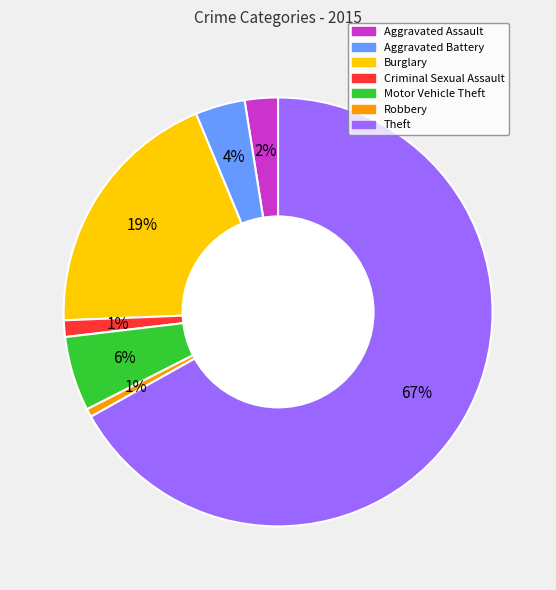

Which category accounts for the majority?

Theft